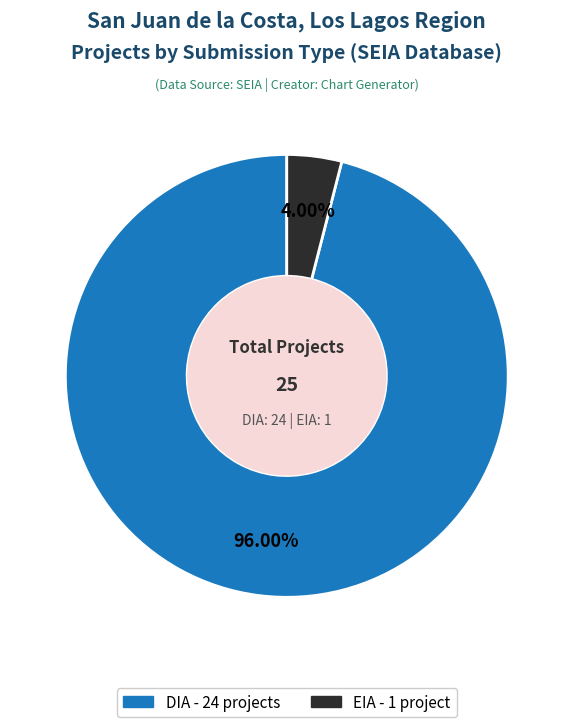

Between DIA and EIA, which is larger?

DIA